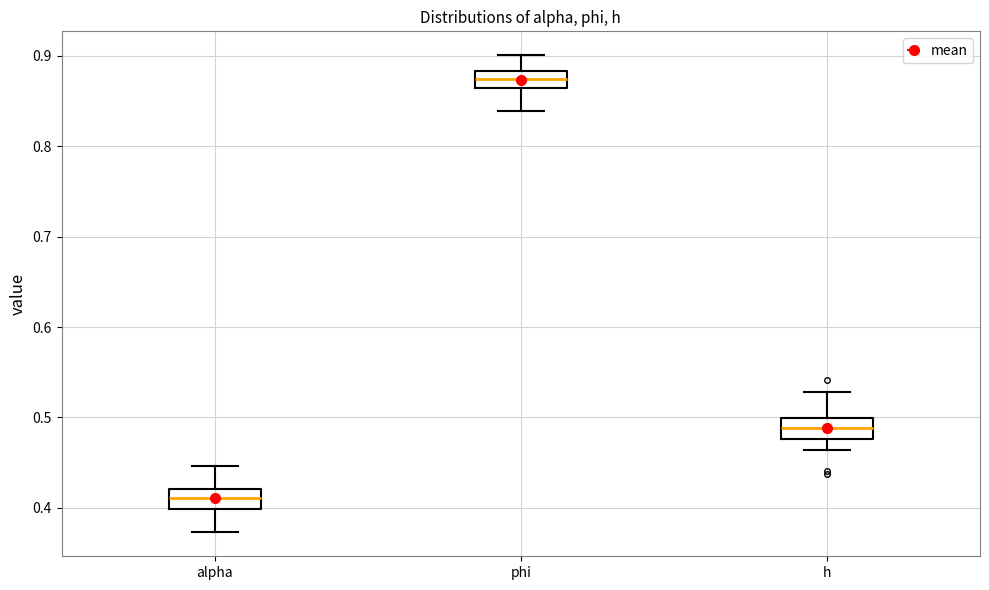

Where does the lower whisker of the box for phi end on the y-axis? The values are not printed on the chart, so give them approximately, as read against the axis.

0.84